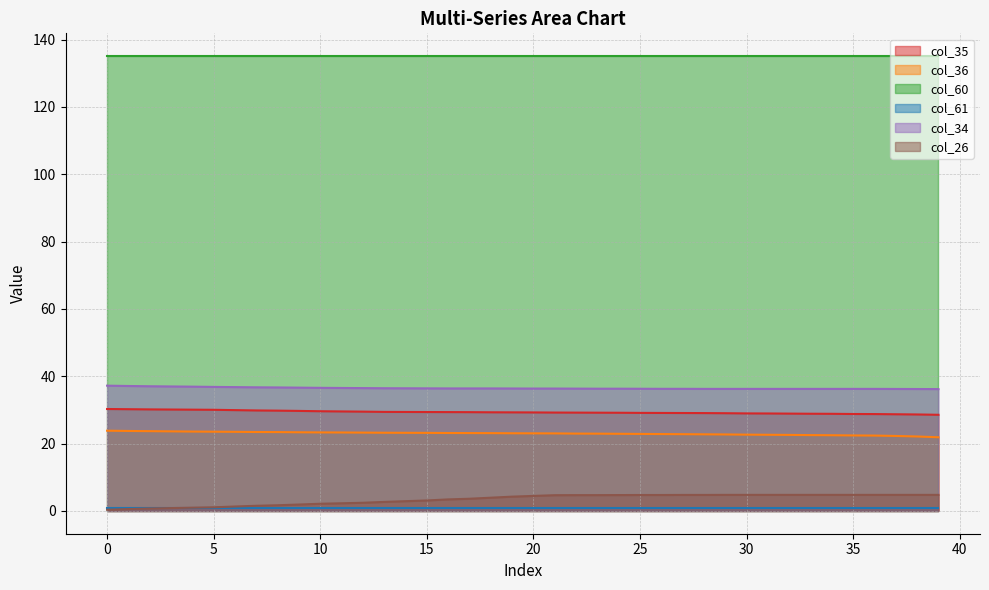

True or false: col_26 and col_34 intersect in this chart.

False